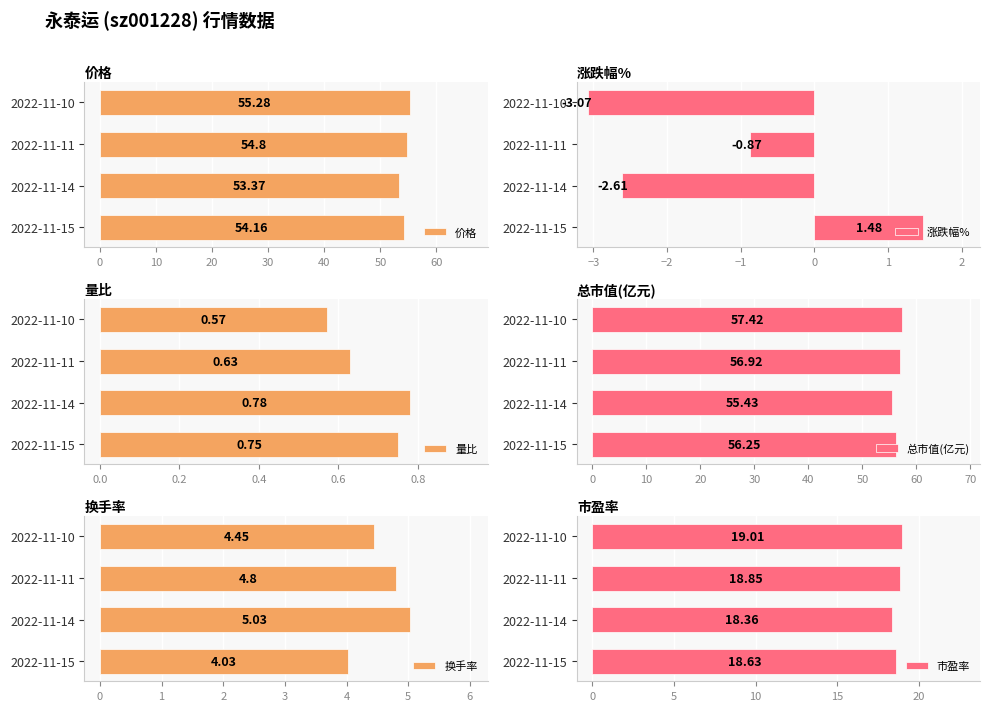

List the labels in order of 价格 value, largest first.

2022-11-10, 2022-11-11, 2022-11-15, 2022-11-14